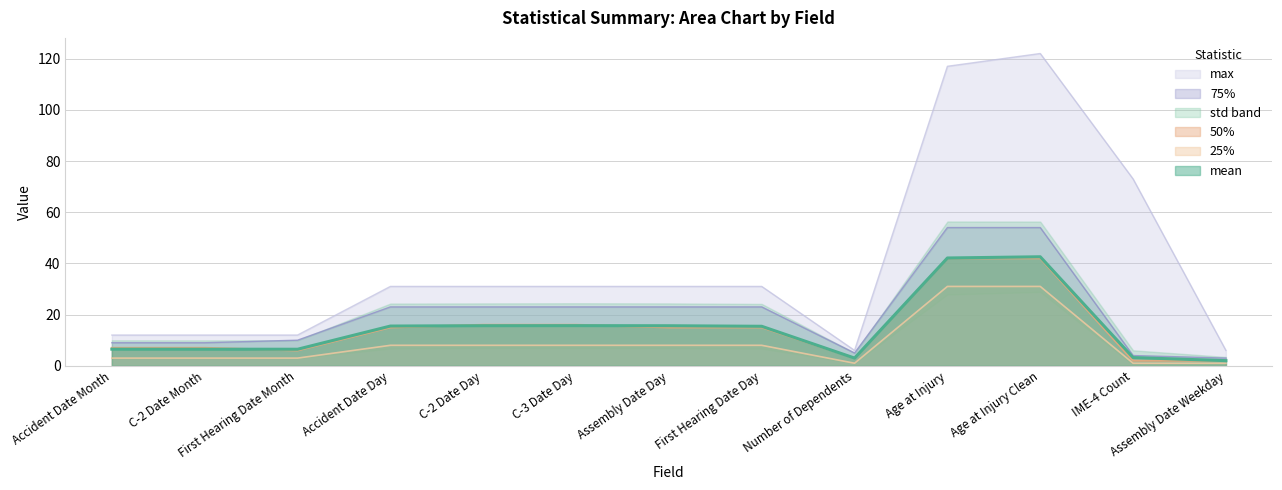

At which category is the sum across all series the highest?

Age at Injury Clean